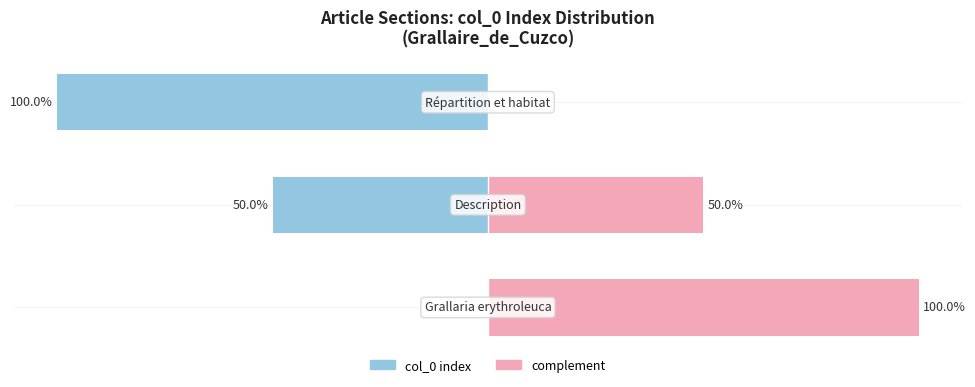

How many bars are there in total?

6